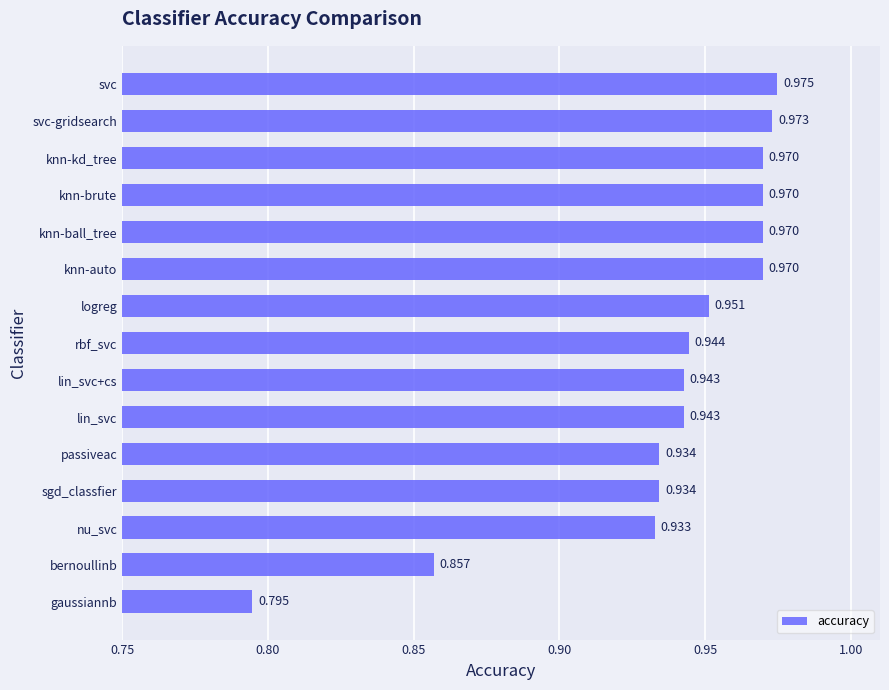

Which label corresponds to the largest value in the chart?

svc